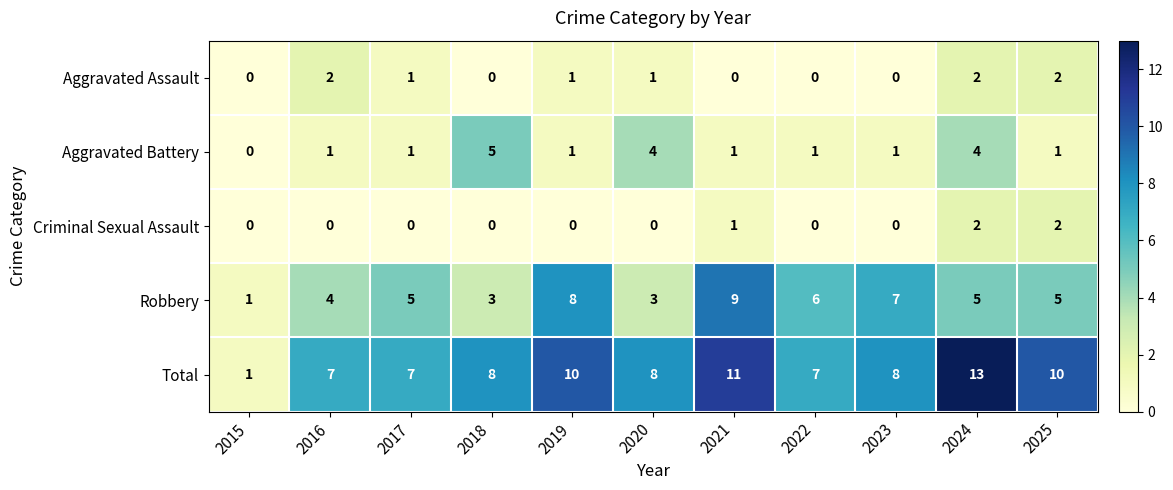

At how many categories does at least one series exceed 9?

4